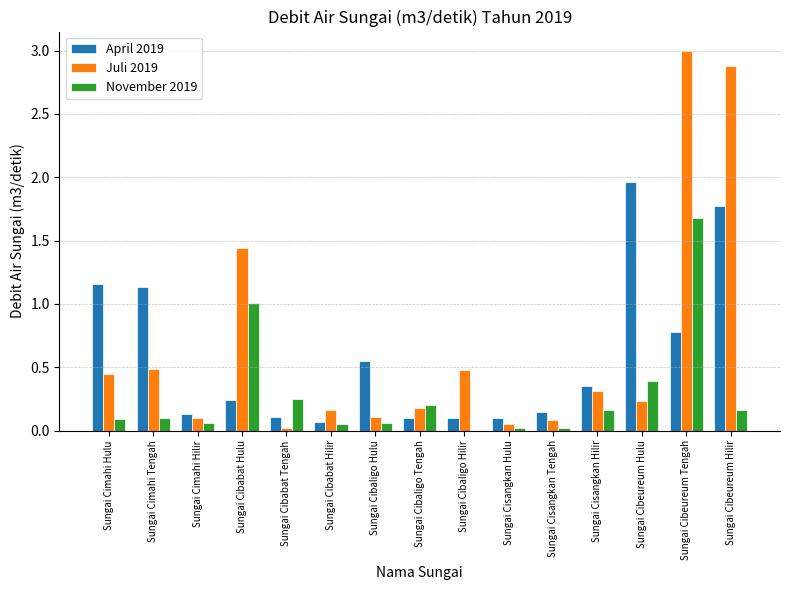

The value of November 2019 at Sungai Cimahi Hulu is 0.1. True or false?

True